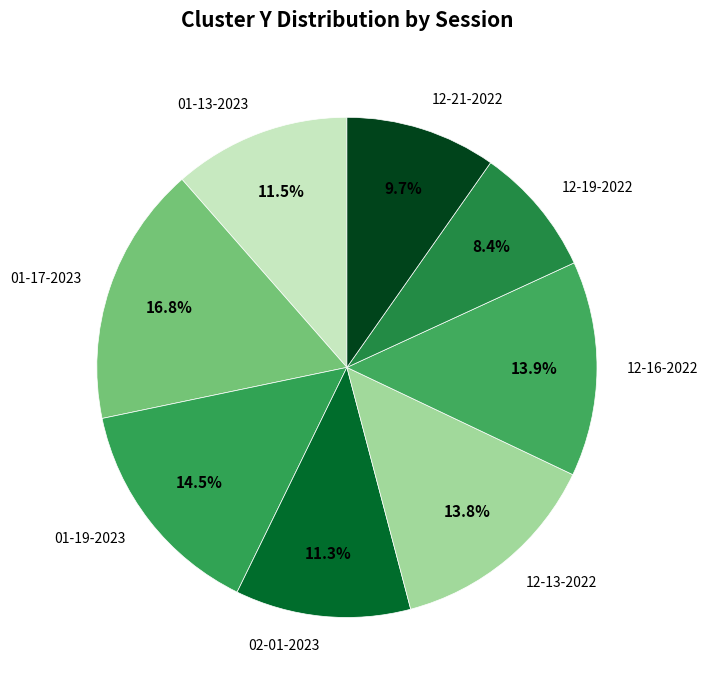

Is there a majority slice in this chart?

No